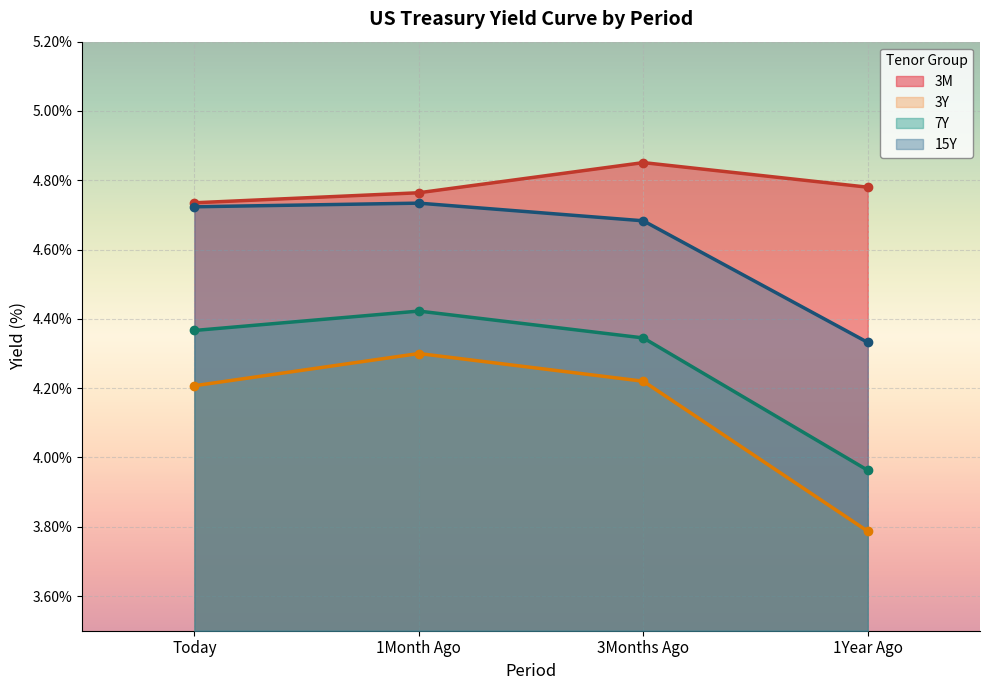

What is the spread (max minus min) of values at 1Month Ago?

0.5